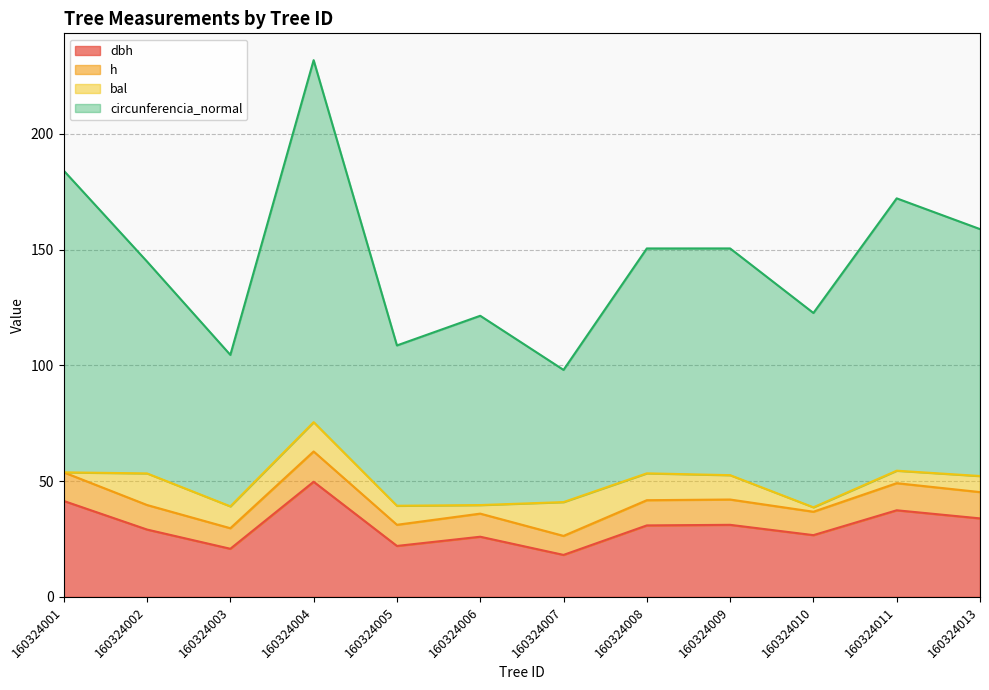

What is the difference between the maximum and minimum values in the circunferencia_normal series?

133.8